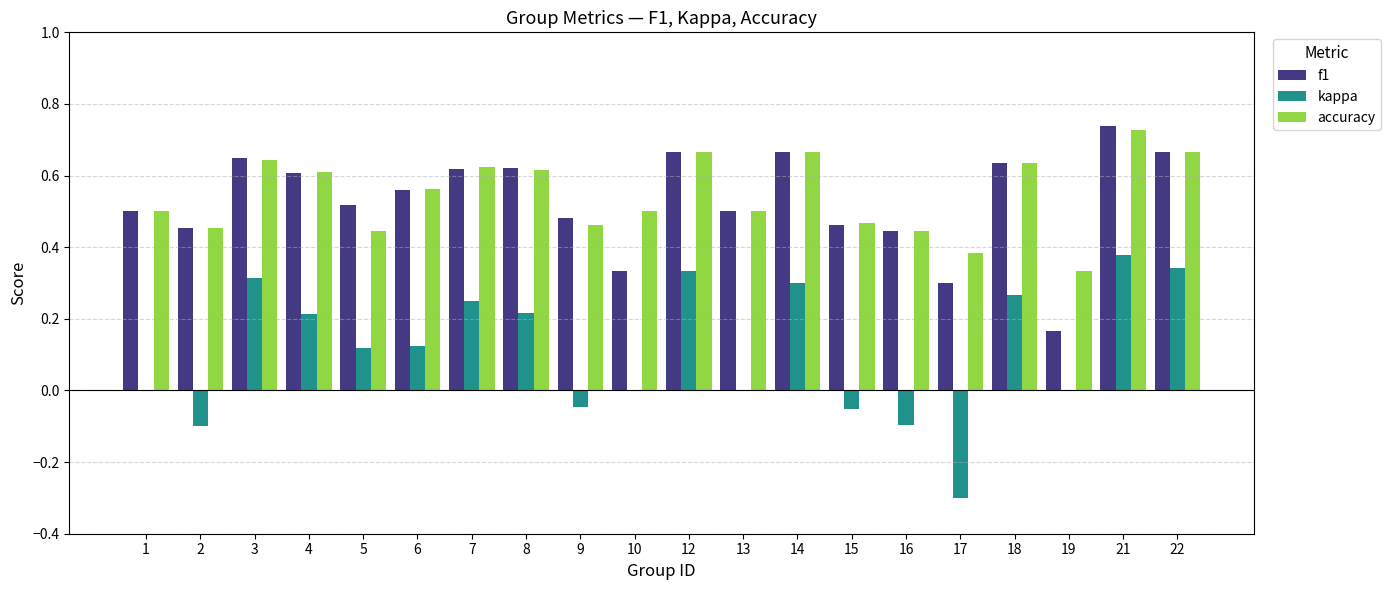

What is the total value across all series at 1?

1.0